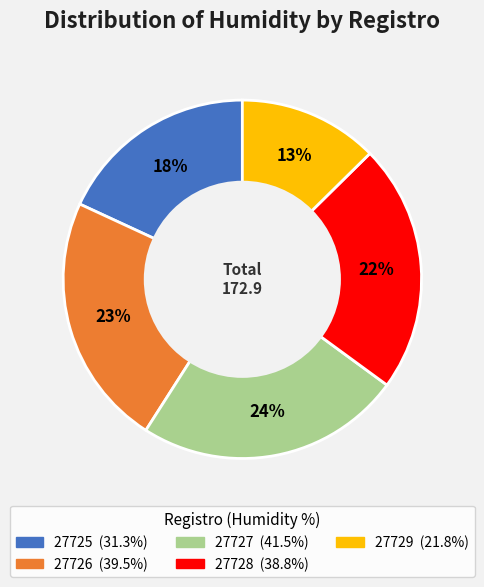

What is the largest slice in the pie chart?

27727